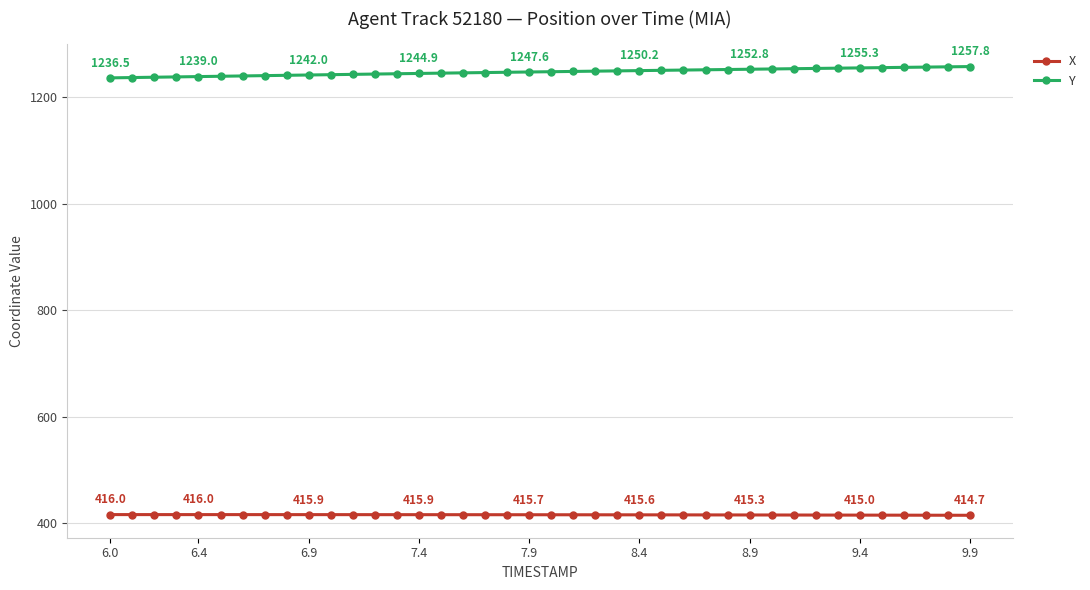

True or false: X and Y intersect in this chart.

False